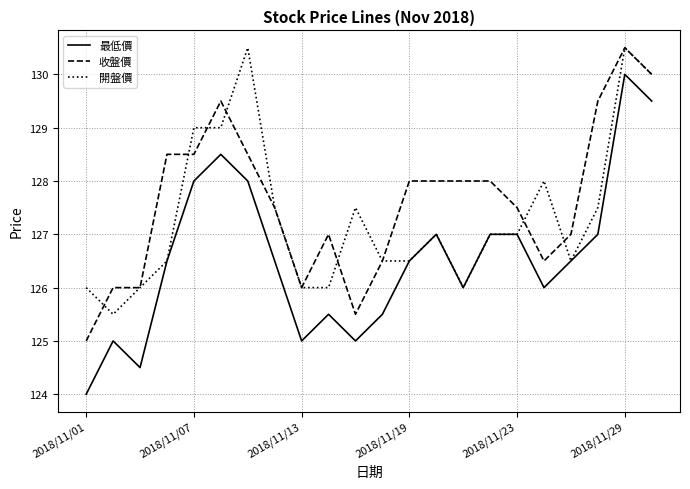

What is the smallest value displayed?

124.0